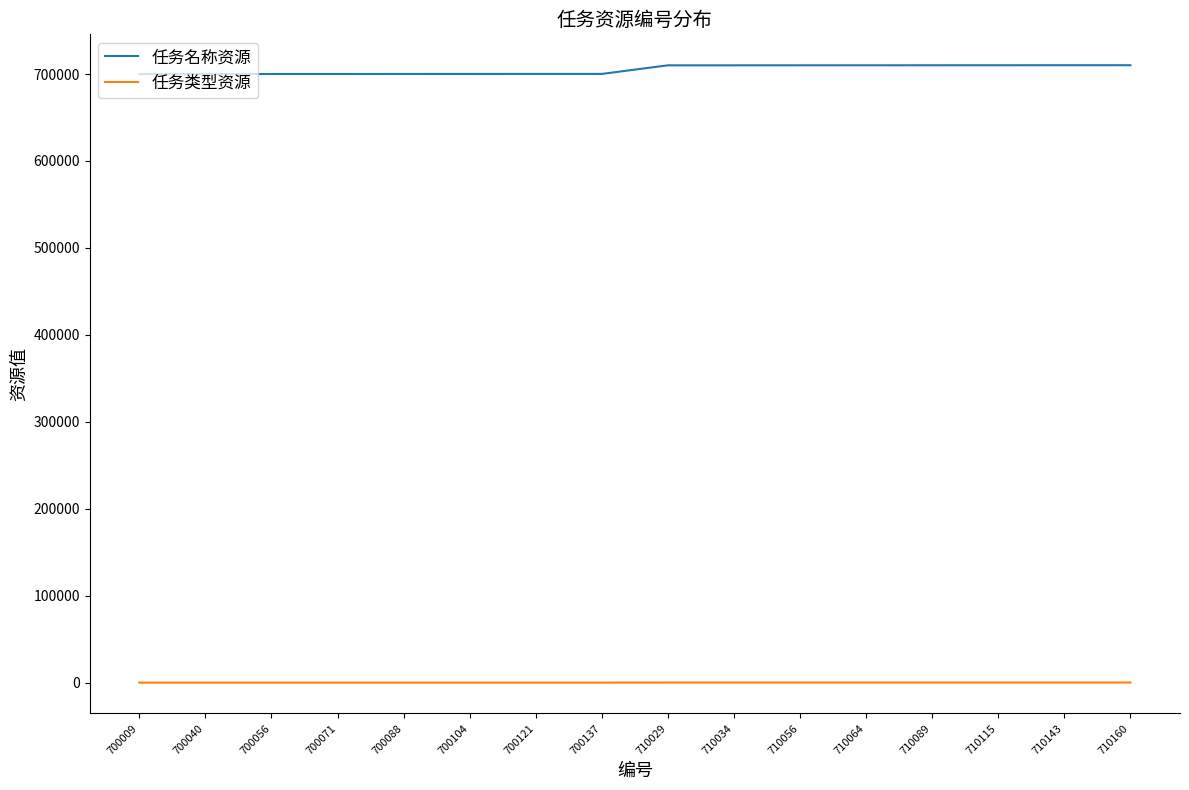

The 任务名称资源 series shows 700088 at 700088. True or false?

True